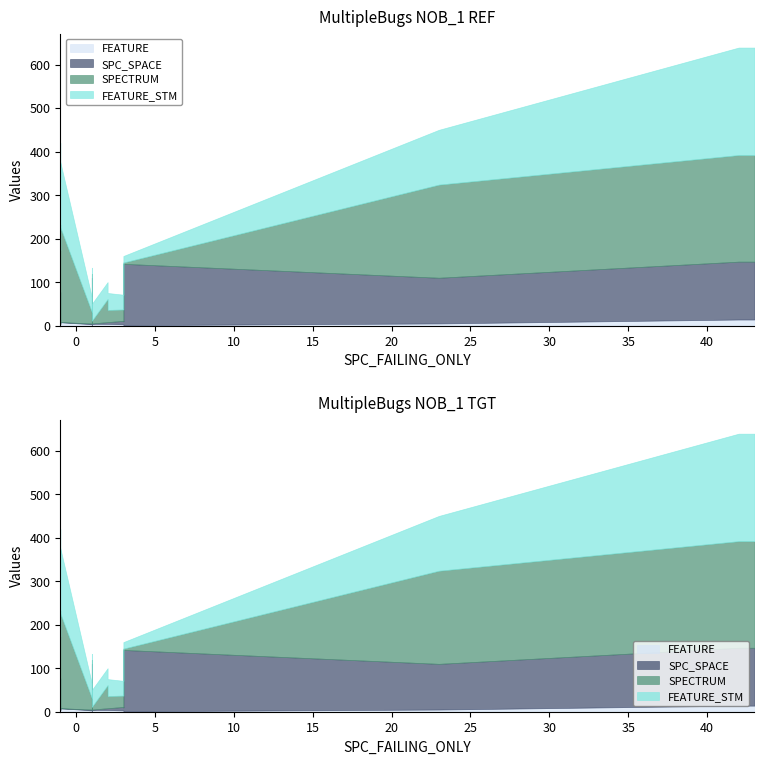

At how many categories does at least one series exceed 114?

7